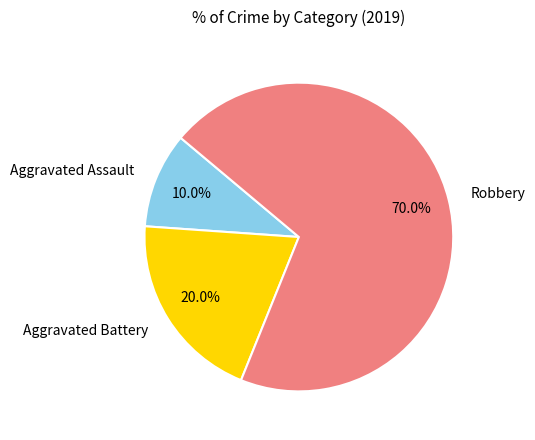

How much of the chart is everything except Robbery?

30.0%